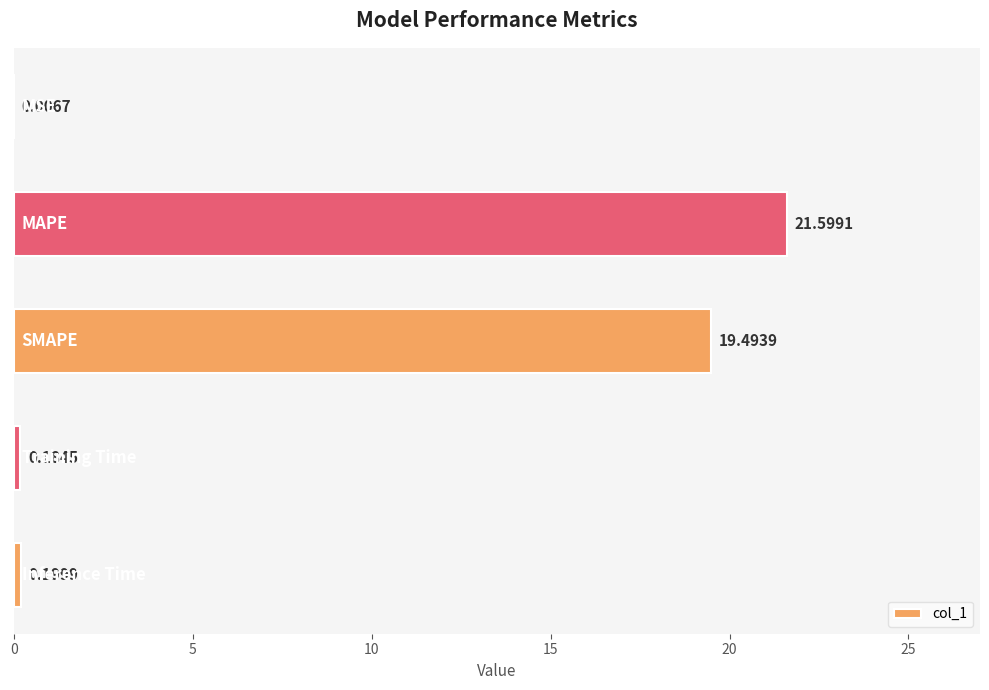

What is the greatest value displayed?

21.6